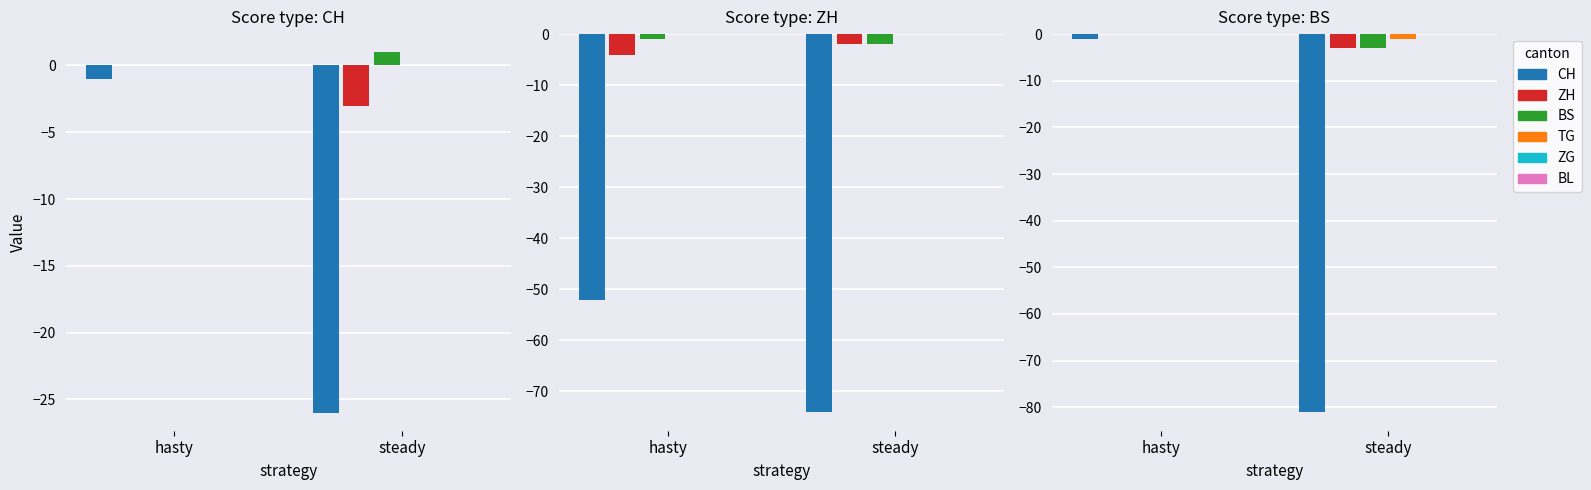

Is the value of CH at -3 greater than the value of BS at -2?

No